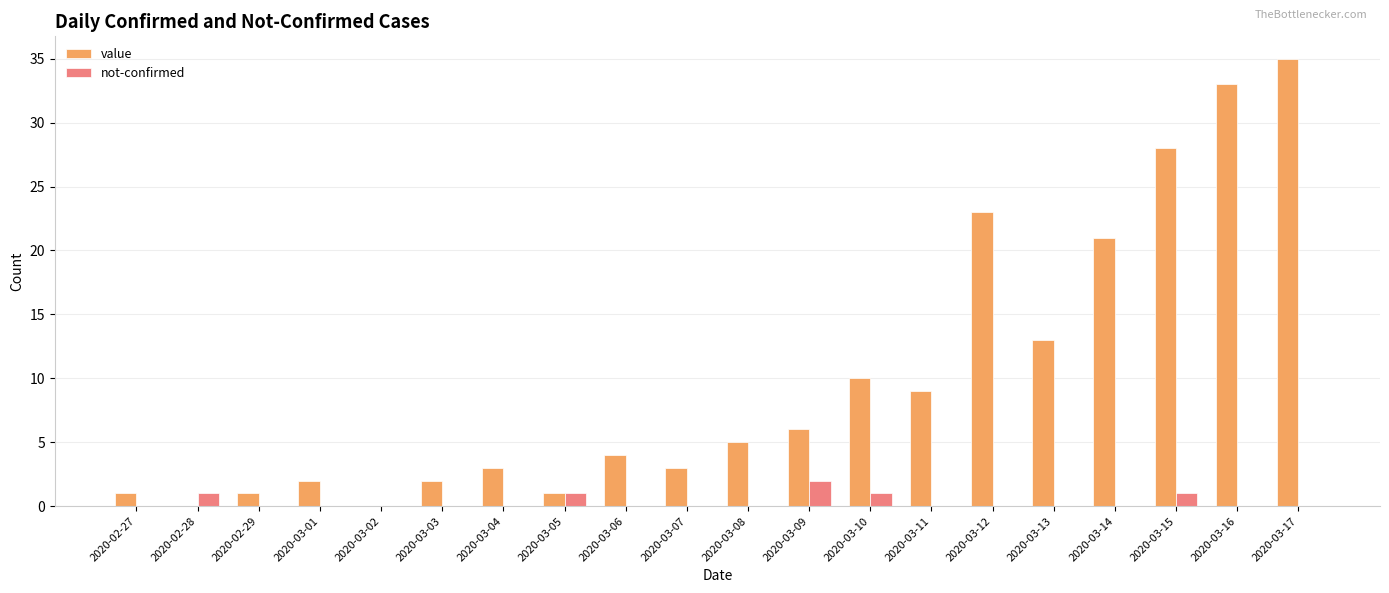

Reading right to left, extract all data points from this chart.

value: 2020-03-17=35	2020-03-16=33	2020-03-15=28	2020-03-14=21	2020-03-13=13	2020-03-12=23	2020-03-11=9	2020-03-10=10	2020-03-09=6	2020-03-08=5	2020-03-07=3	2020-03-06=4	2020-03-05=1	2020-03-04=3	2020-03-03=2	2020-03-02=0	2020-03-01=2	2020-02-29=1	2020-02-28=0	2020-02-27=1
not-confirmed: 2020-03-17=0	2020-03-16=0	2020-03-15=1	2020-03-14=0	2020-03-13=0	2020-03-12=0	2020-03-11=0	2020-03-10=1	2020-03-09=2	2020-03-08=0	2020-03-07=0	2020-03-06=0	2020-03-05=1	2020-03-04=0	2020-03-03=0	2020-03-02=0	2020-03-01=0	2020-02-29=0	2020-02-28=1	2020-02-27=0